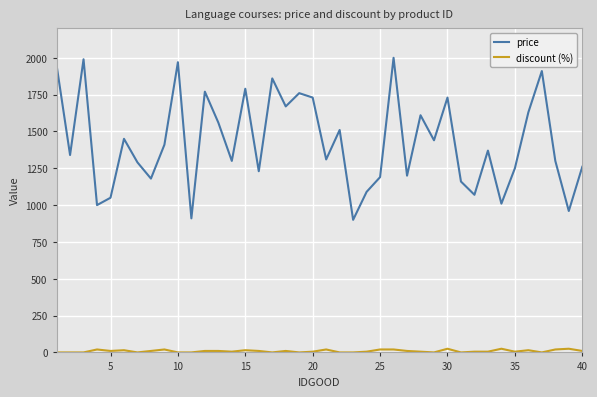

True or false: discount (%) and price cross at least once.

False